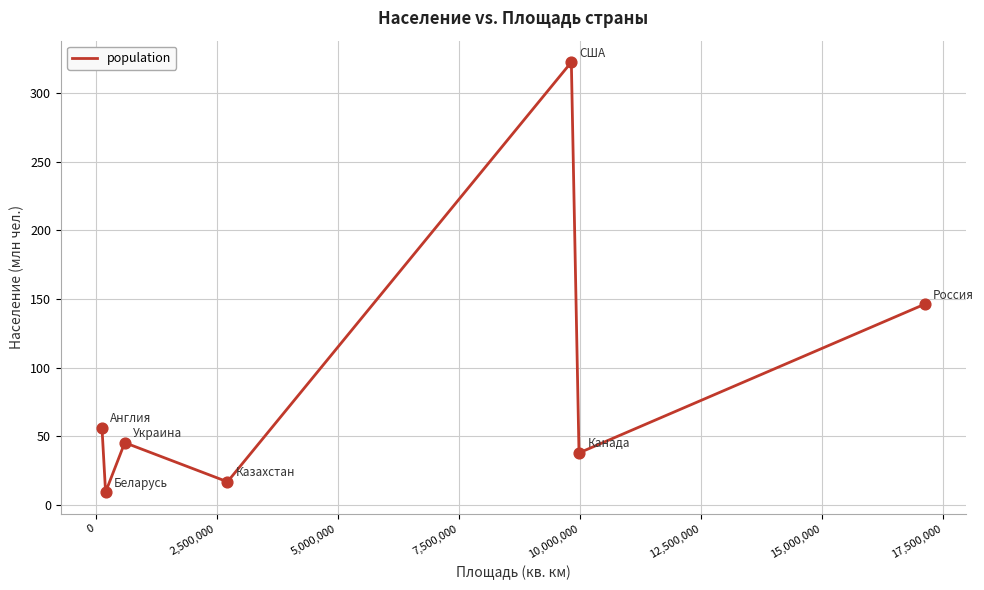

What is the smallest value displayed?

9.5